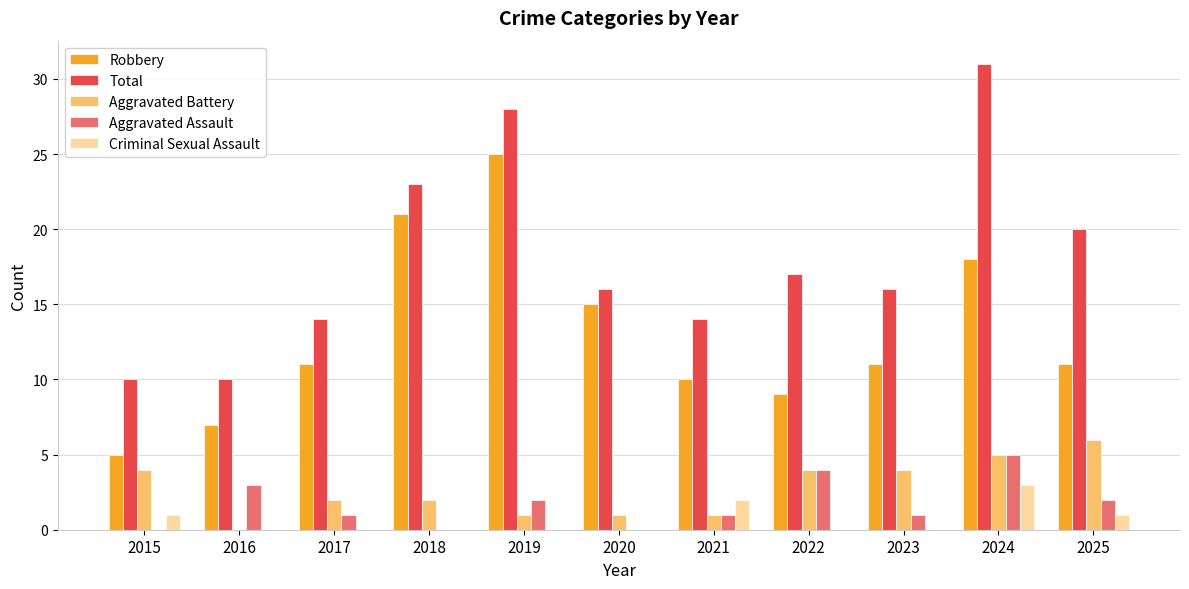

Is it true that Robbery equals 11 at 2019?

False